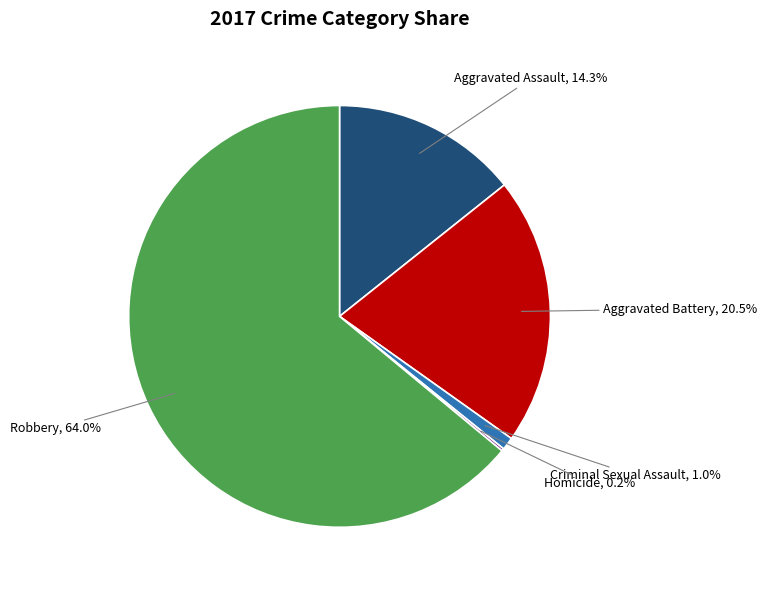

To the nearest percent, what is the difference between the largest and smallest slice percentages?

64%